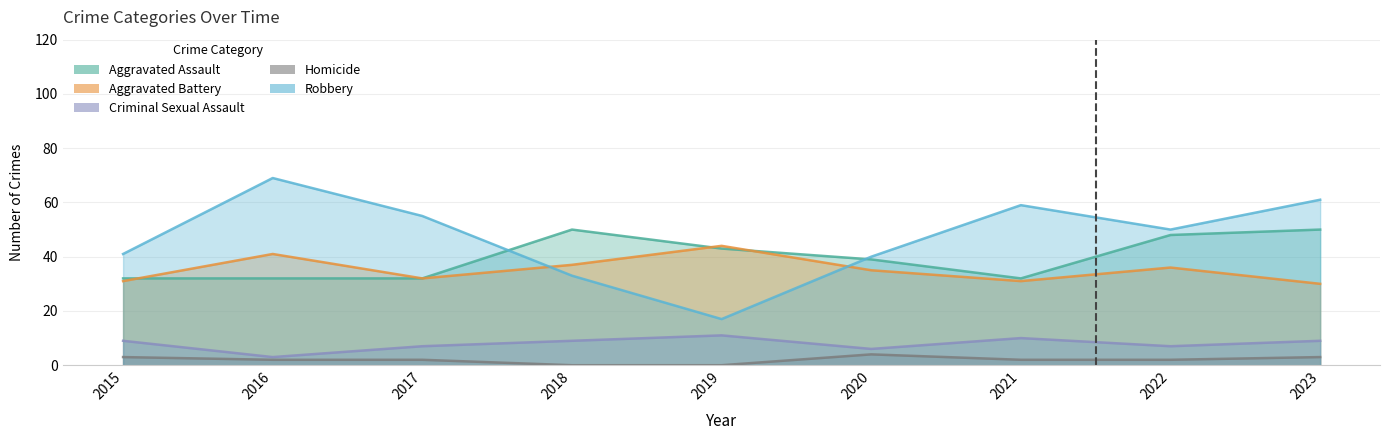

What is the total value across all series at 2022?

143